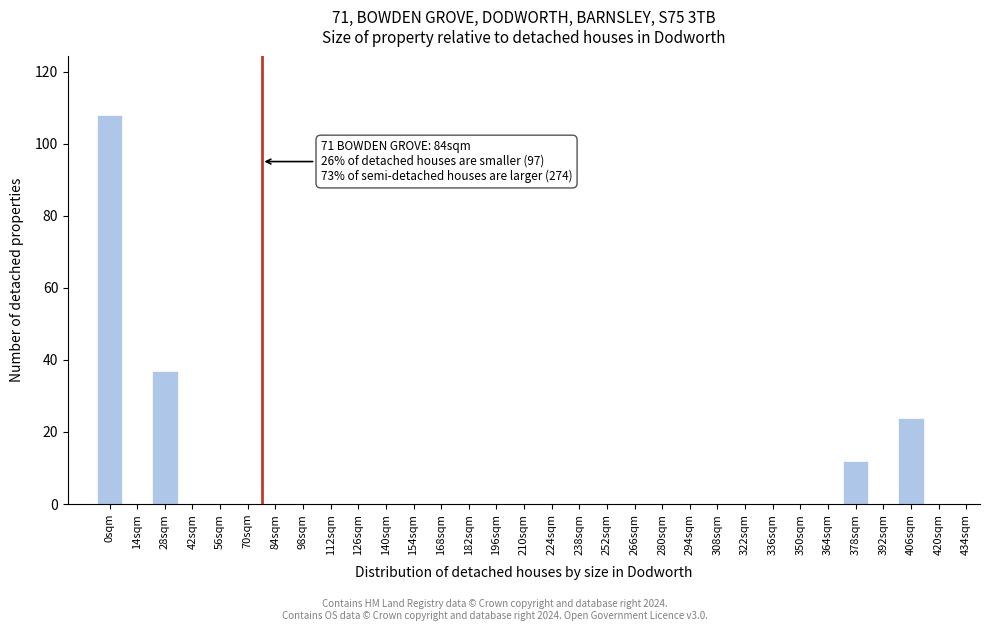

What is the sum of all values?

181